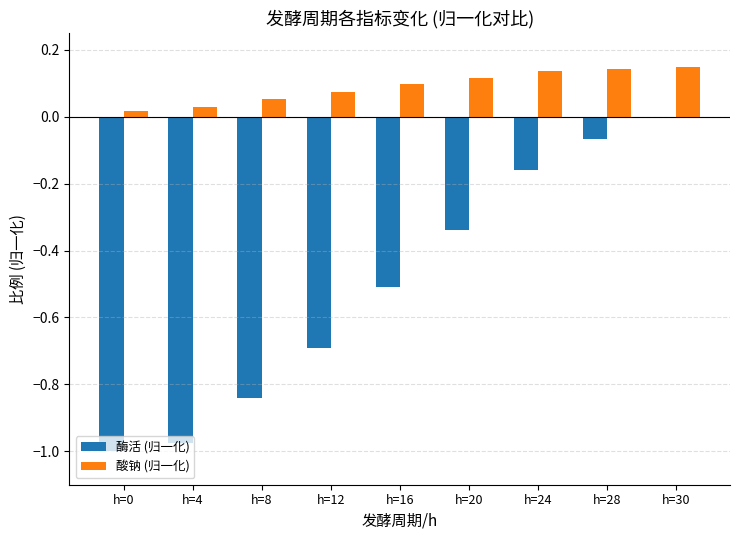

What is the spread (max minus min) of values at h=28?

0.2